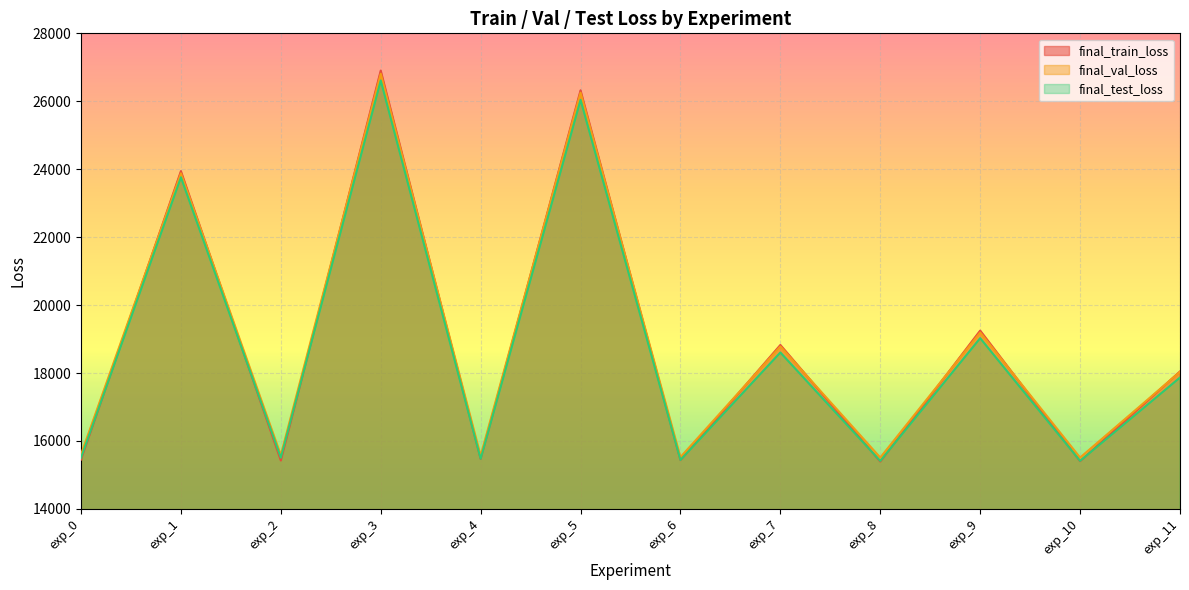

Rank the series at exp_11 from highest to lowest value.

final_train_loss, final_val_loss, final_test_loss